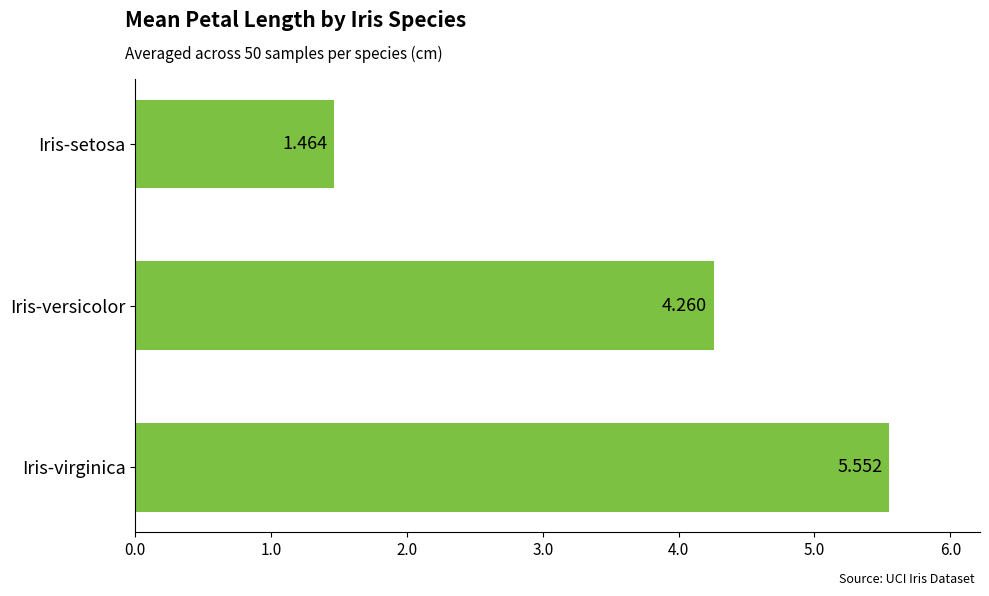

Which has a higher value, Iris-setosa or Iris-virginica?

Iris-virginica